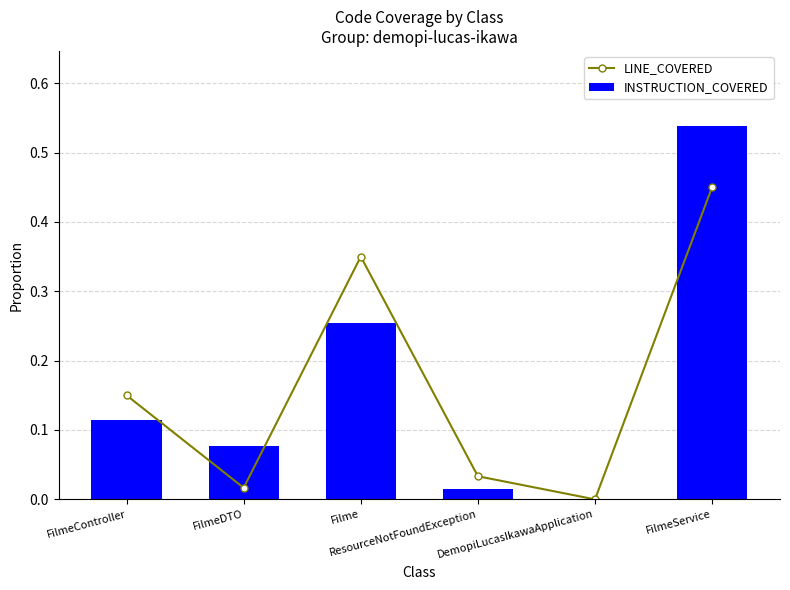

What position from the left is DemopiLucasIkawaApplication?

5